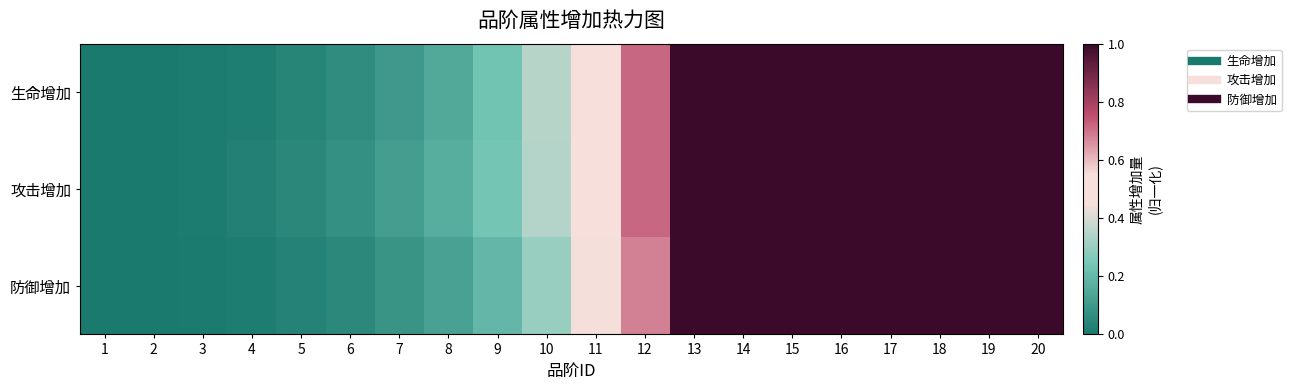

Reading left to right, transcribe all the data shown in this chart.

生命增加: 1=0.0	2=0.0	3=0.0	4=0.0	5=0.0	6=0.1	7=0.1	8=0.2	9=0.2	10=0.4	11=0.5	12=0.7	13=1.0	14=1.0	15=1.0	16=1.0	17=1.0	18=1.0	19=1.0	20=1.0
攻击增加: 1=0.0	2=0.0	3=0.0	4=0.0	5=0.0	6=0.1	7=0.1	8=0.2	9=0.2	10=0.3	11=0.5	12=0.7	13=1.0	14=1.0	15=1.0	16=1.0	17=1.0	18=1.0	19=1.0	20=1.0
防御增加: 1=0.0	2=0.0	3=0.0	4=0.0	5=0.0	6=0.0	7=0.1	8=0.1	9=0.2	10=0.3	11=0.4	12=0.7	13=1.0	14=1.0	15=1.0	16=1.0	17=1.0	18=1.0	19=1.0	20=1.0